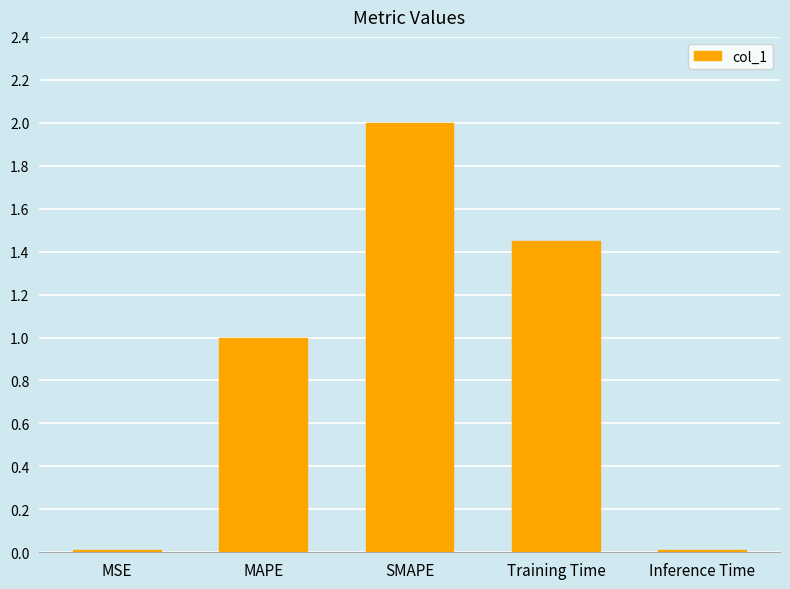

Which has a higher value, Training Time or Inference Time?

Training Time